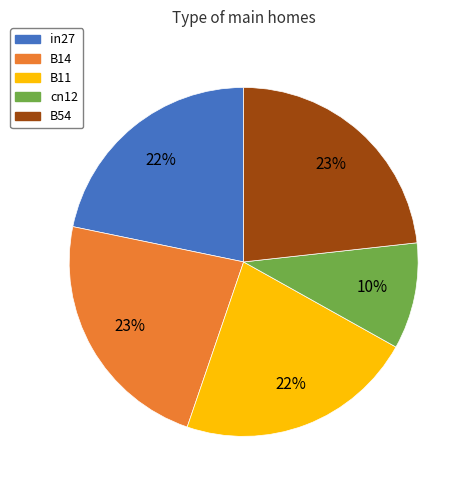

How many slices are in this pie chart?

5